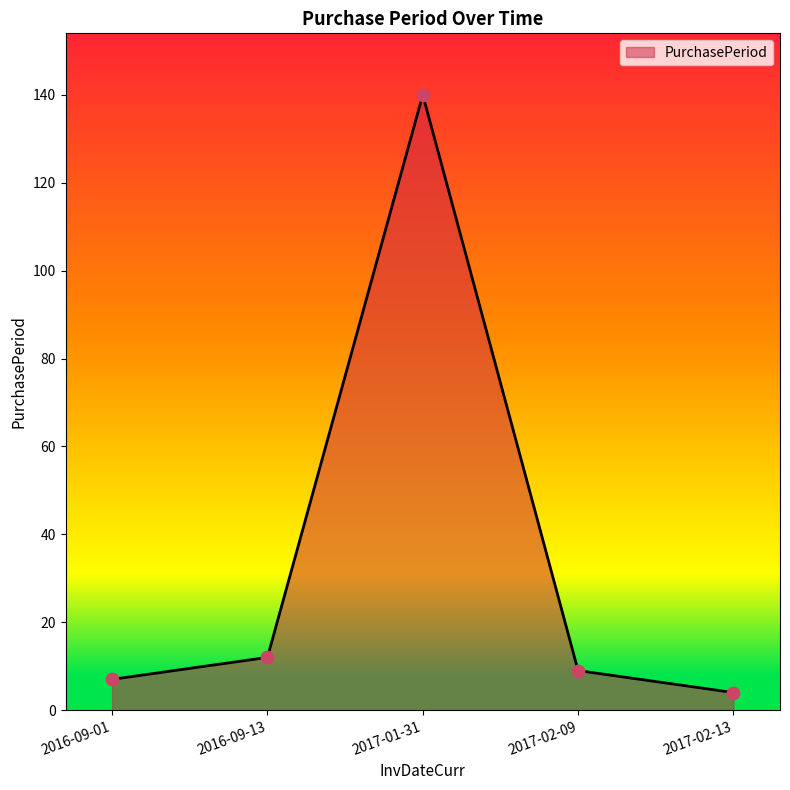

Between 2017-01-31 and 2016-09-01, which is larger?

2017-01-31